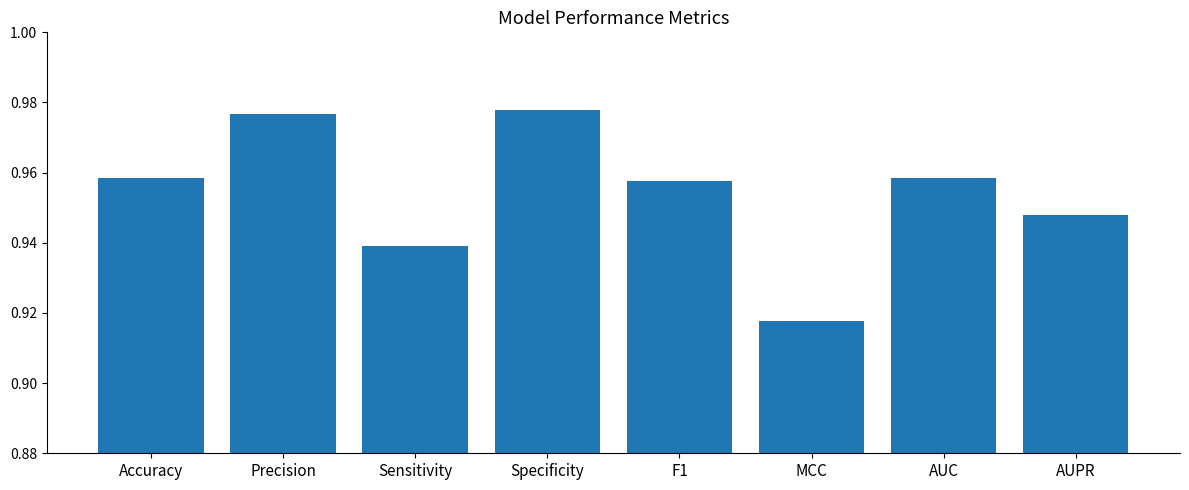

Which label corresponds to the smallest value in the chart?

MCC